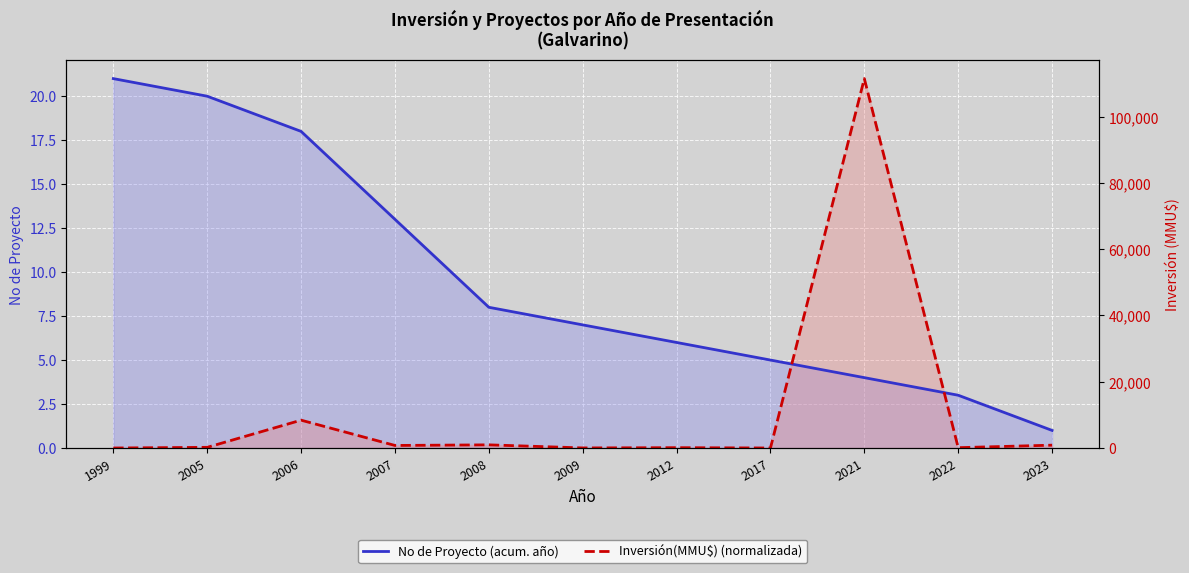

How many times do Inversión(MMU$) (normalizada) and No de Proyecto (acum. año) cross each other?

2